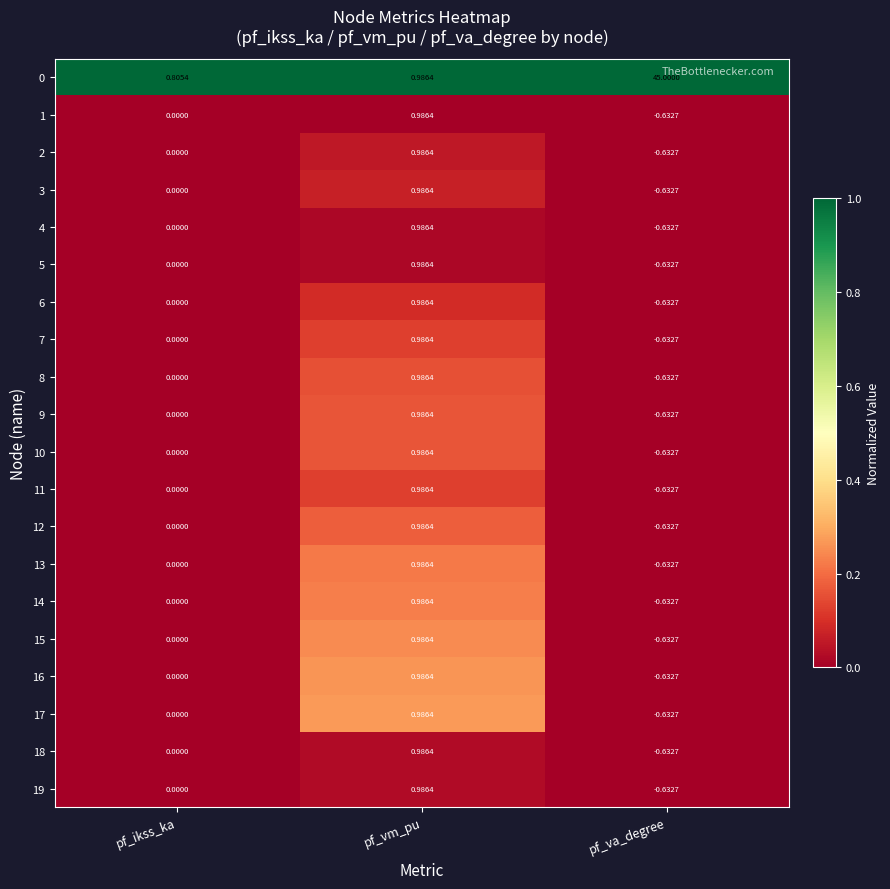

At which category is the sum across all series the highest?

pf_va_degree